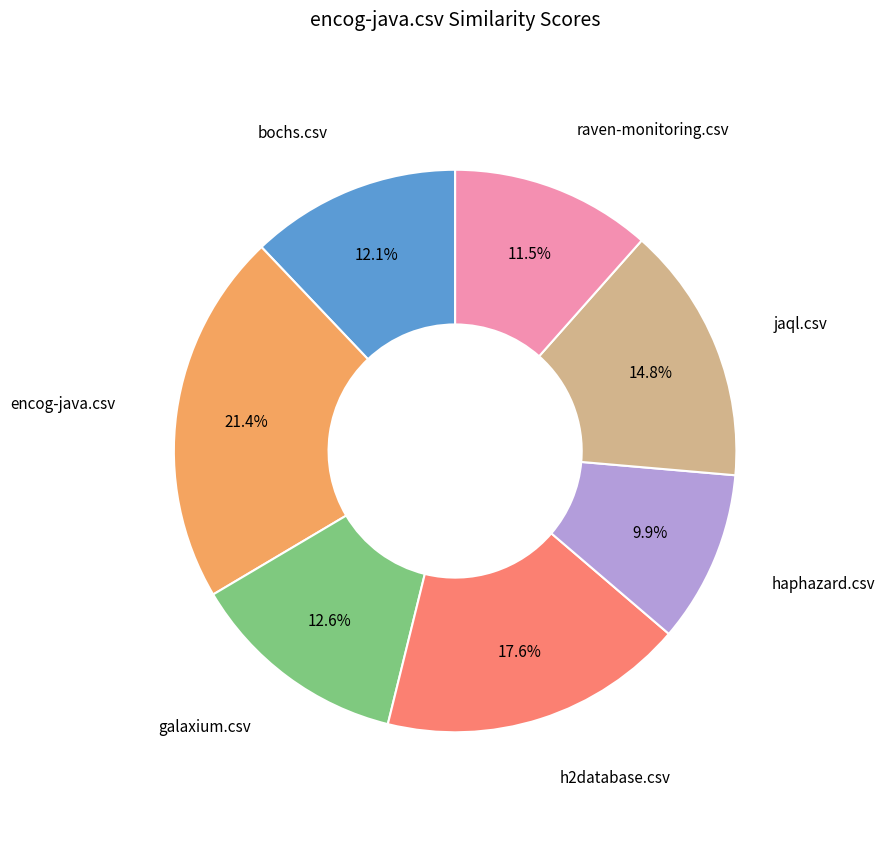

How many slices are in this pie chart?

7